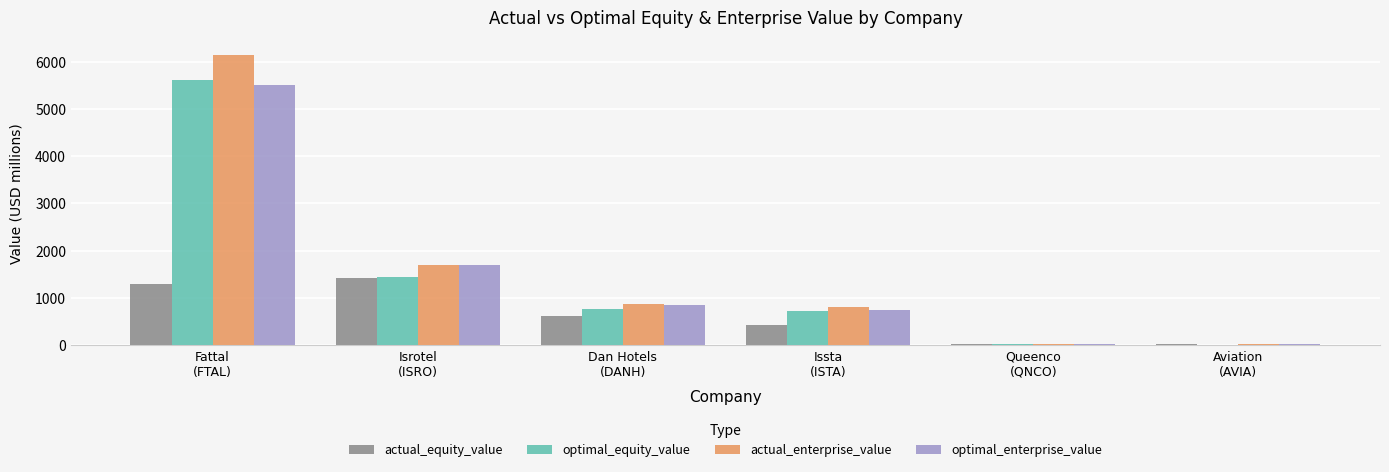

What is the highest value of the optimal_equity_value series?

5617.0